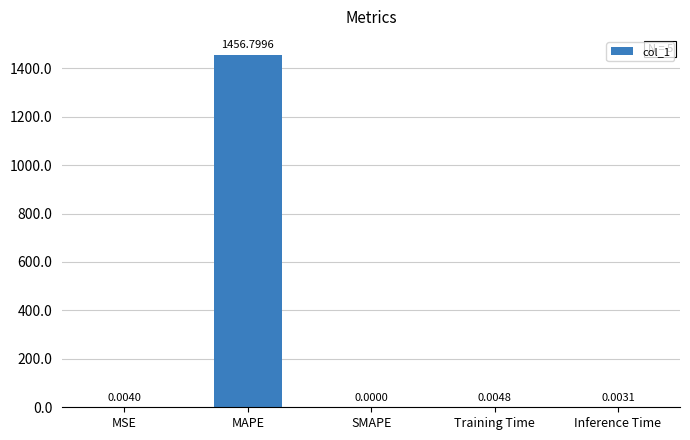

What is the greatest value displayed?

1456.8